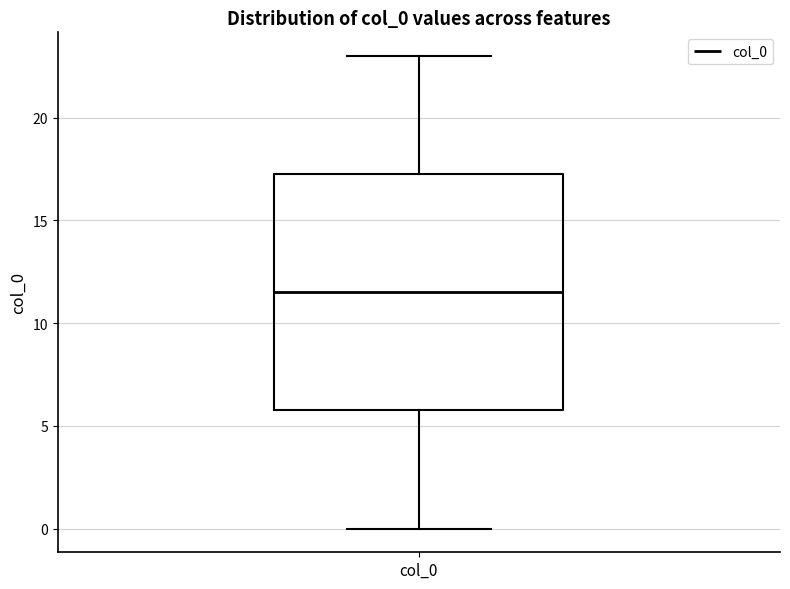

Read this box plot against the y-axis: the position of the median line, the range covered by the box, and the ends of both whiskers. The values are not printed on the chart, so give them approximately, as read against the axis.

median 11.5, box 6.0 to 17.5, whiskers 0.0 to 23.0